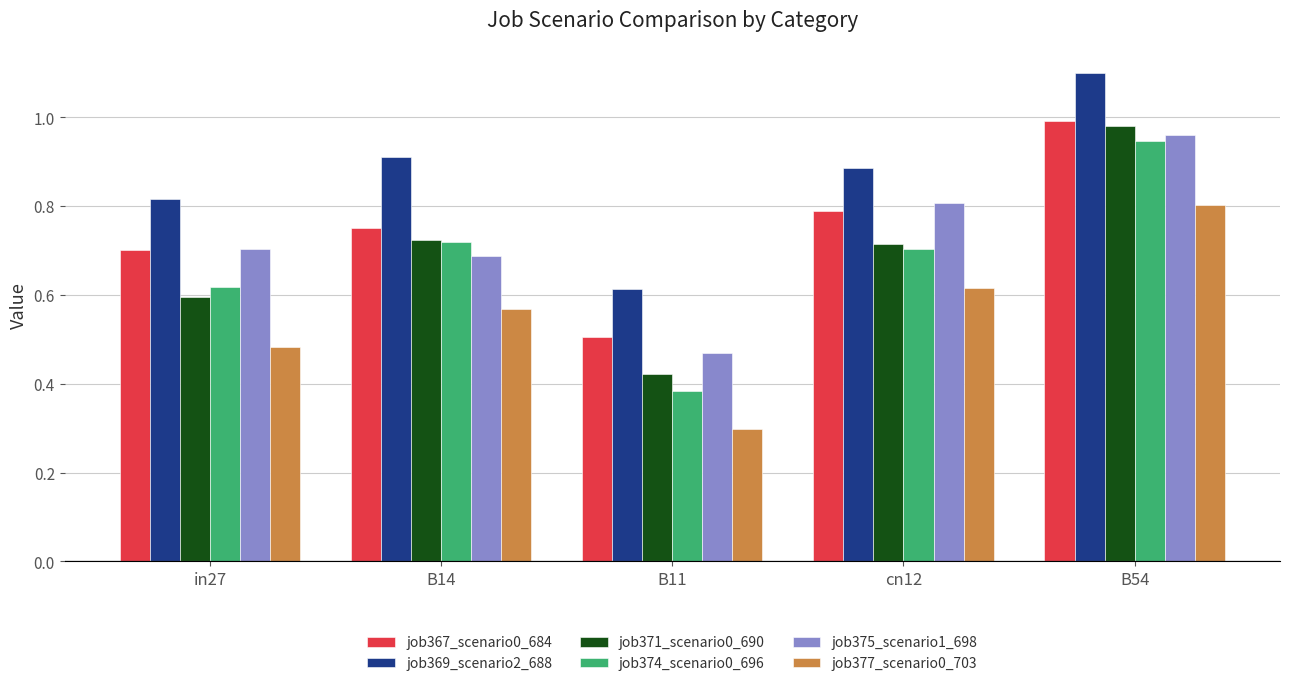

What is the sum of the job371_scenario0_690 values at B54 and B14?

1.7